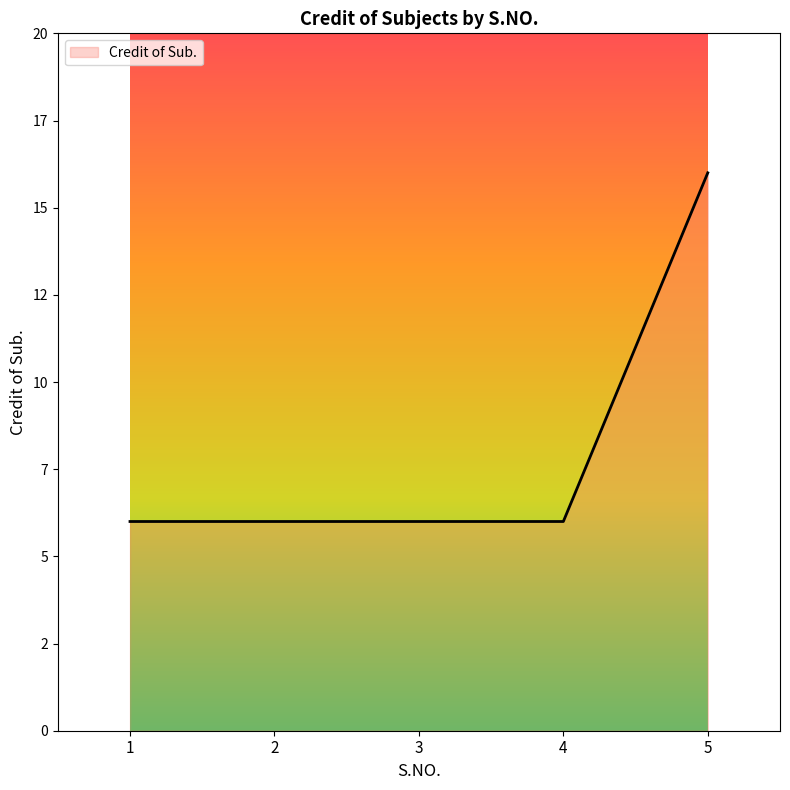

Is it true that the value at 3 is 6?

True